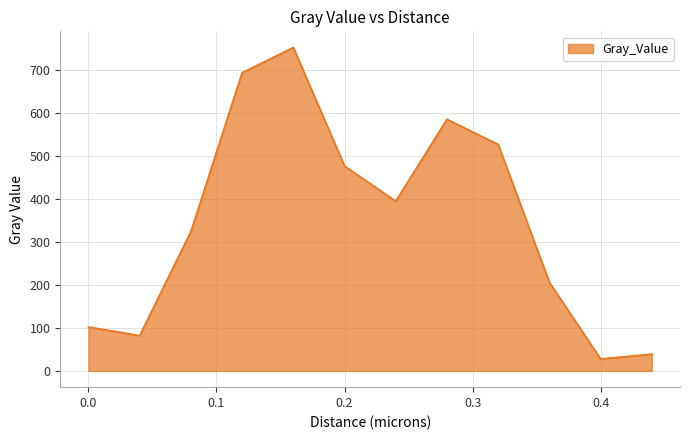

What is the difference between the maximum and minimum values?

725.2